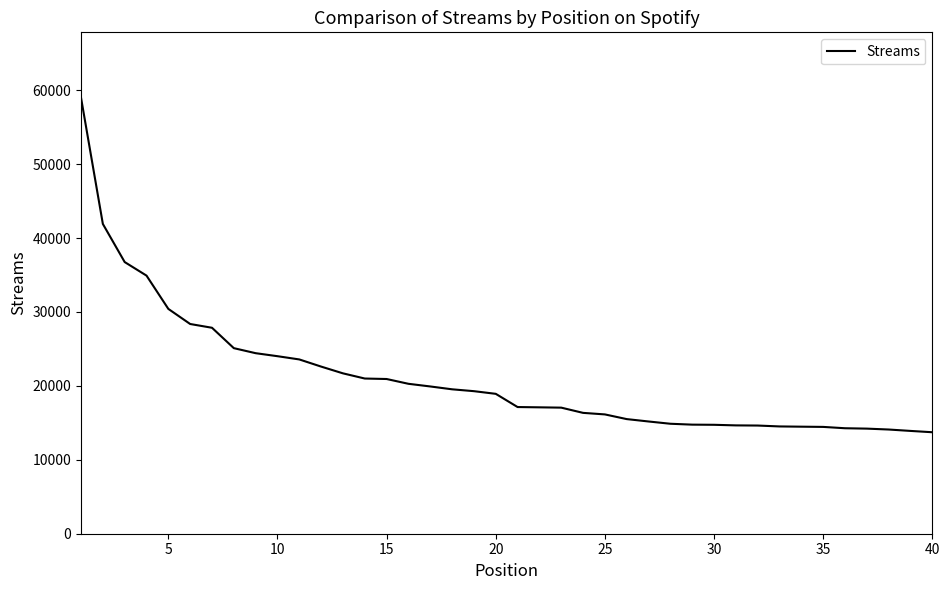

What is the maximum value shown in the chart?

58991